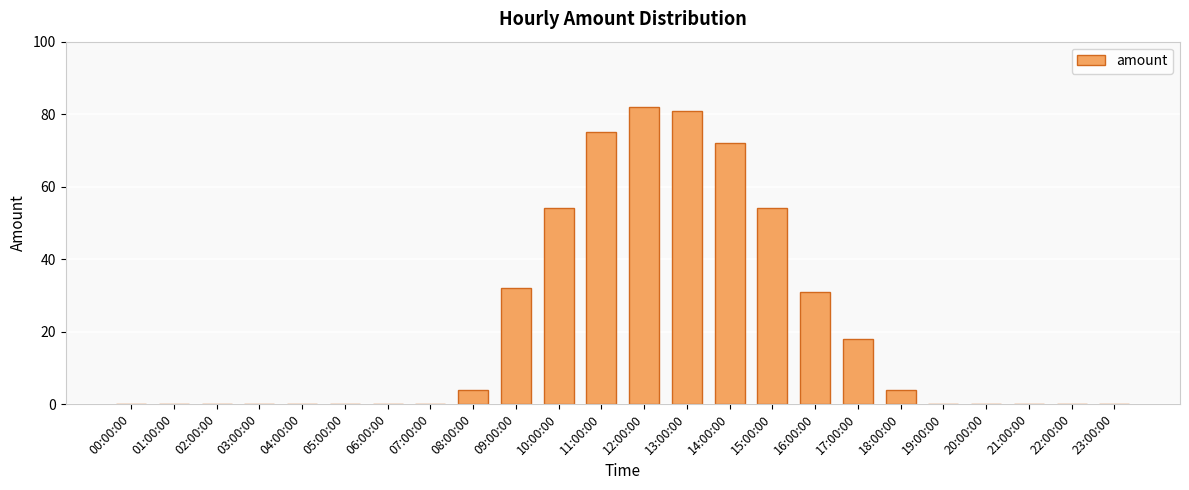

What is the greatest value displayed?

82